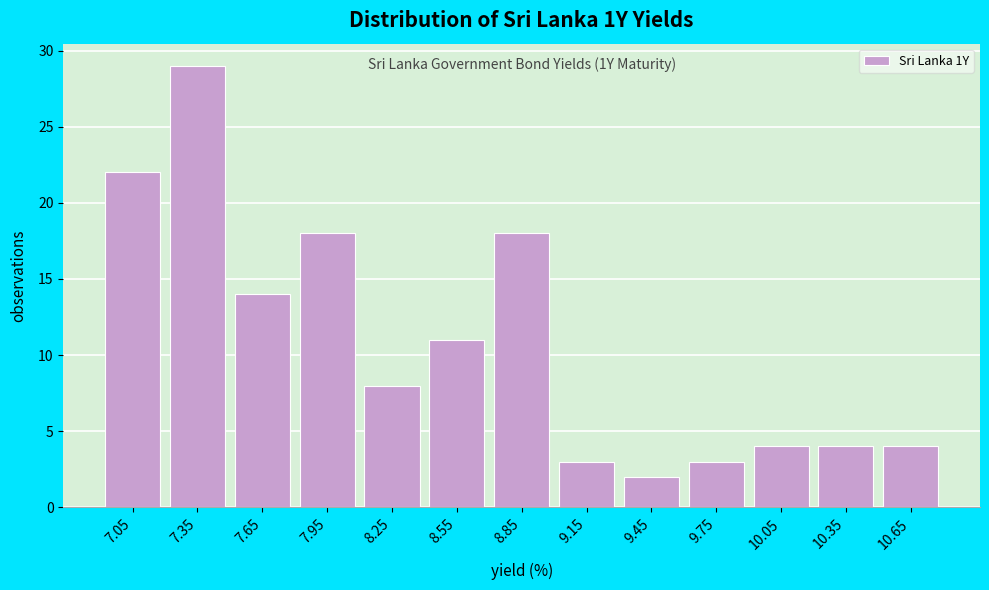

Which range on the x-axis has the tallest bar?

7.2 to 7.5